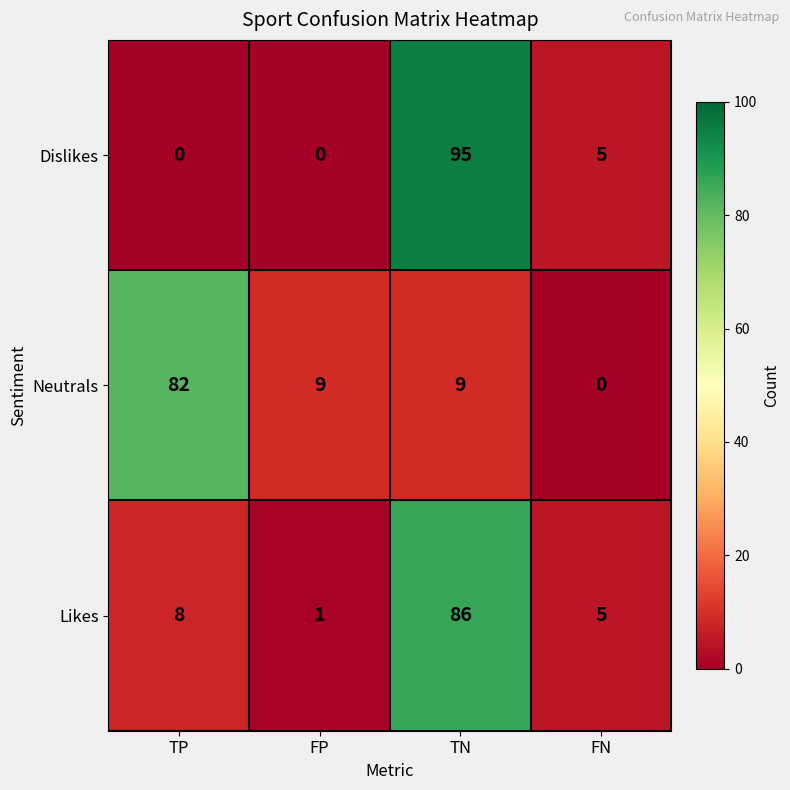

The Likes series shows 58 at TN. True or false?

False